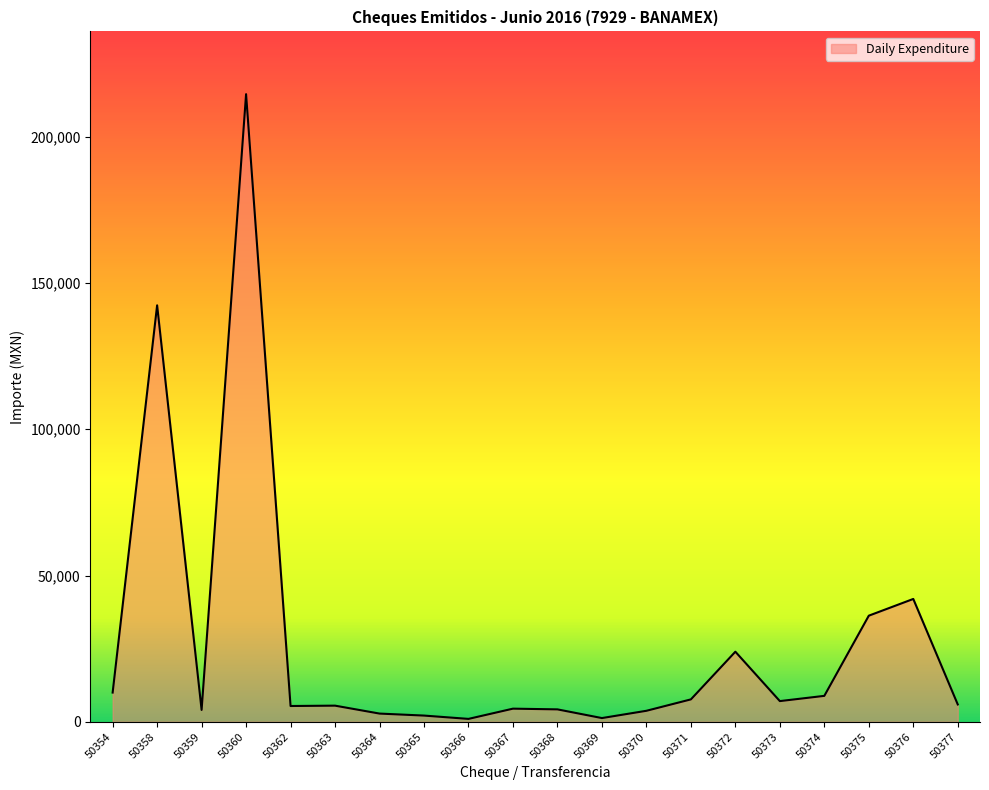

Which label corresponds to the largest value in the chart?

50360